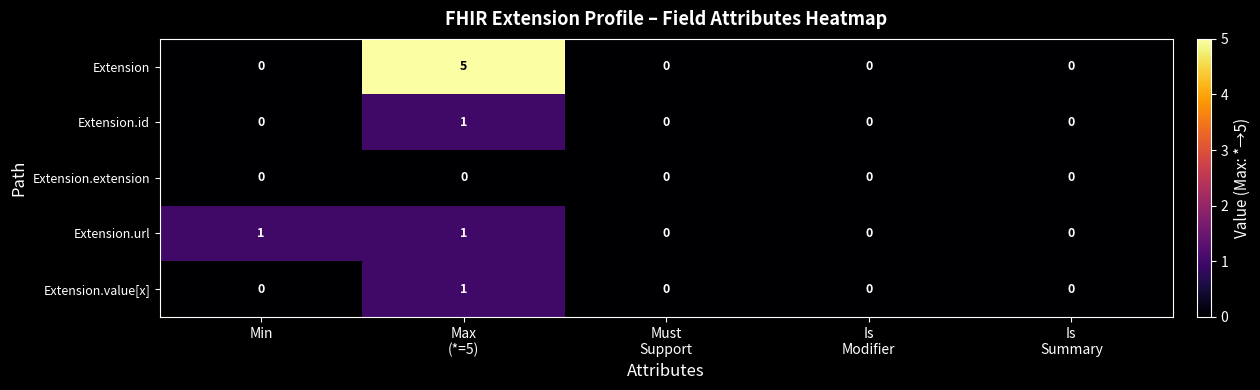

Which series has the widest spread of values?

Extension